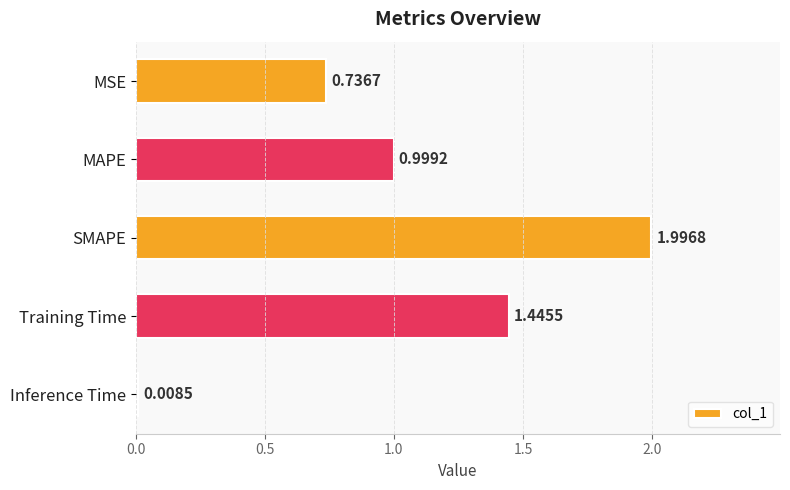

Rank the categories by value from highest to lowest.

SMAPE, Training Time, MAPE, MSE, Inference Time